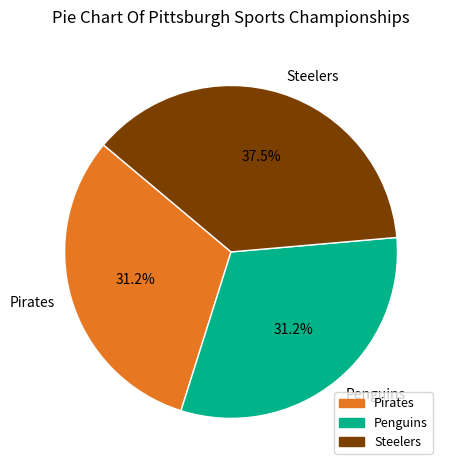

Does Penguins represent more than half of the total?

No